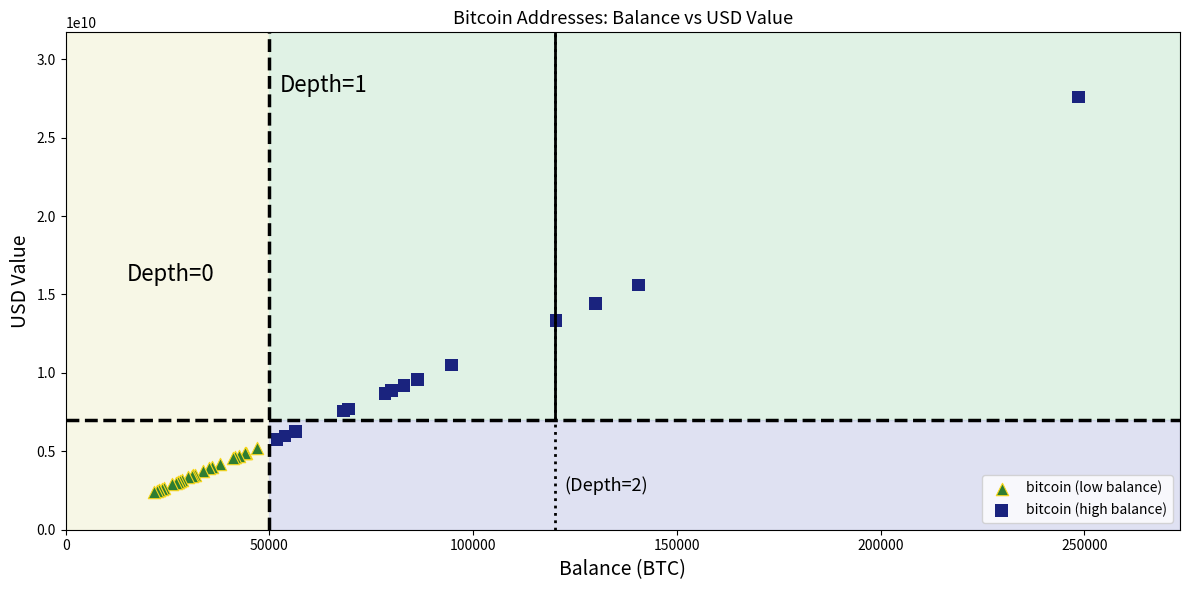

Which series reaches the maximum Y coordinate?

bitcoin (high balance)